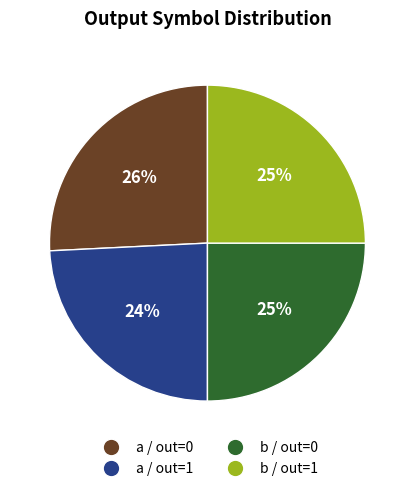

Which has a higher value, b / out=0 or a / out=1?

b / out=0